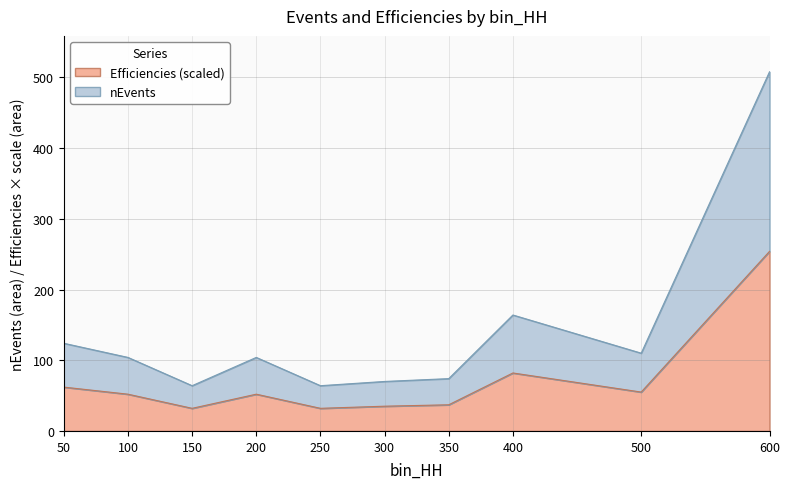

Count the number of data series in this chart.

2